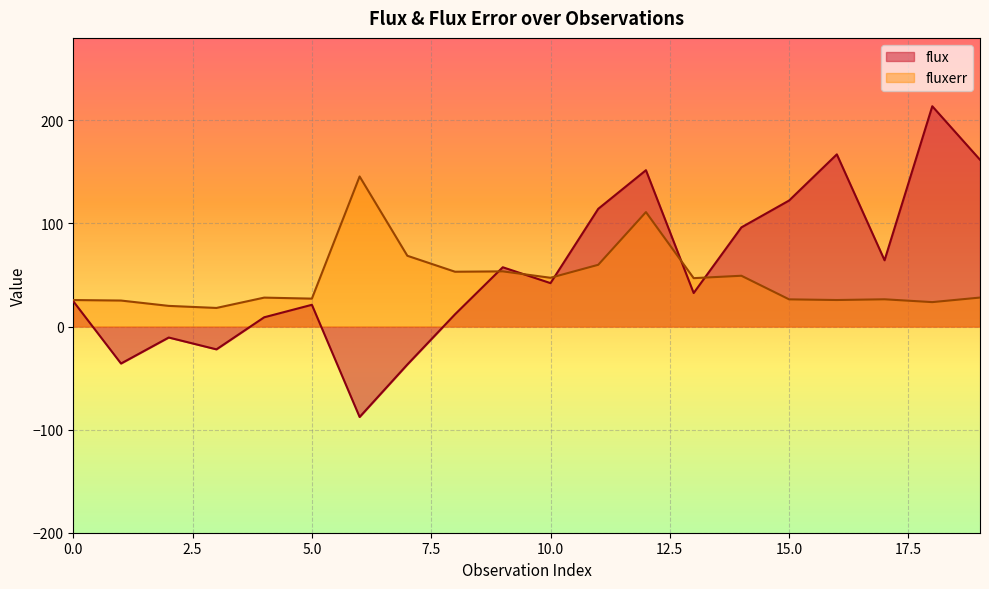

What is the difference between the highest and lowest values at 14?

46.9